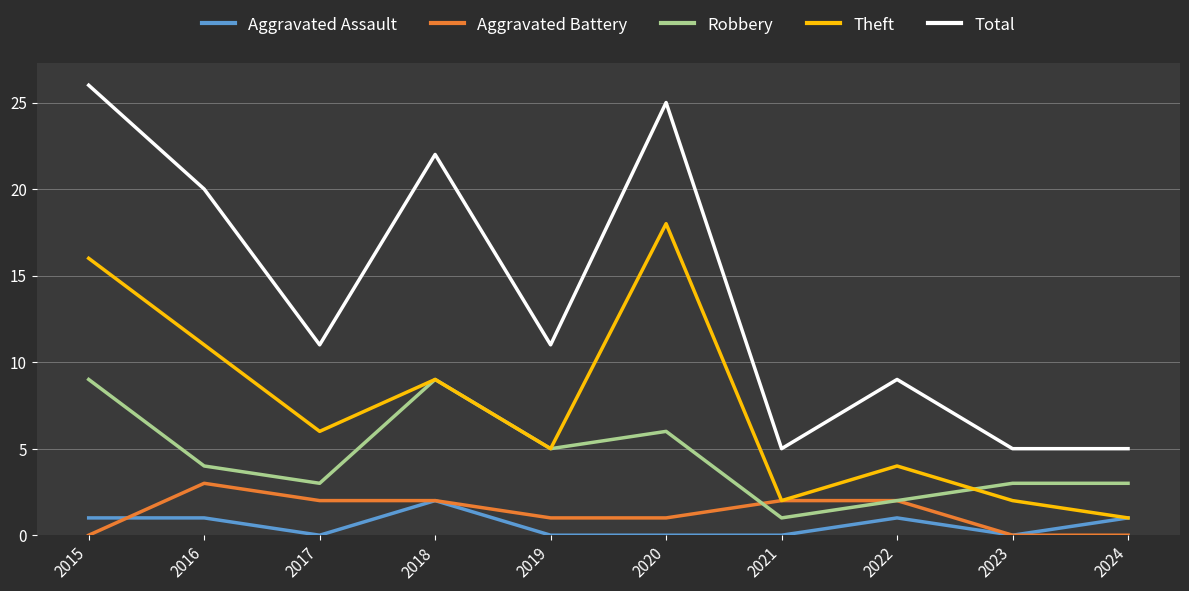

What is the maximum value shown in the chart?

26